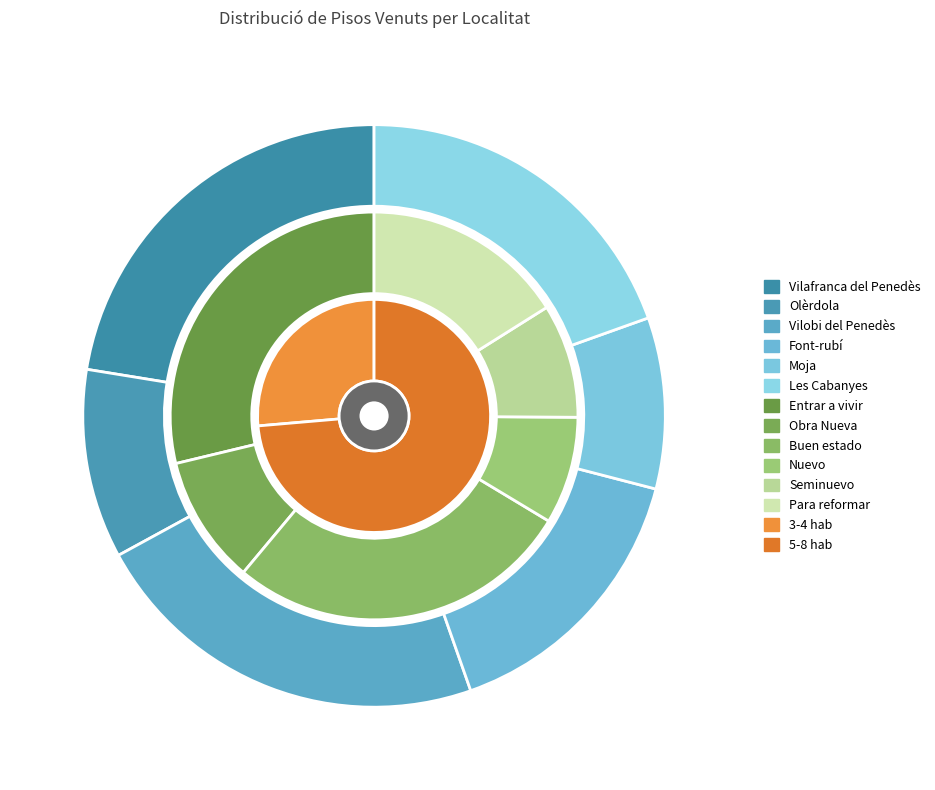

Is it true that Font-rubí is 16% of the pie?

True